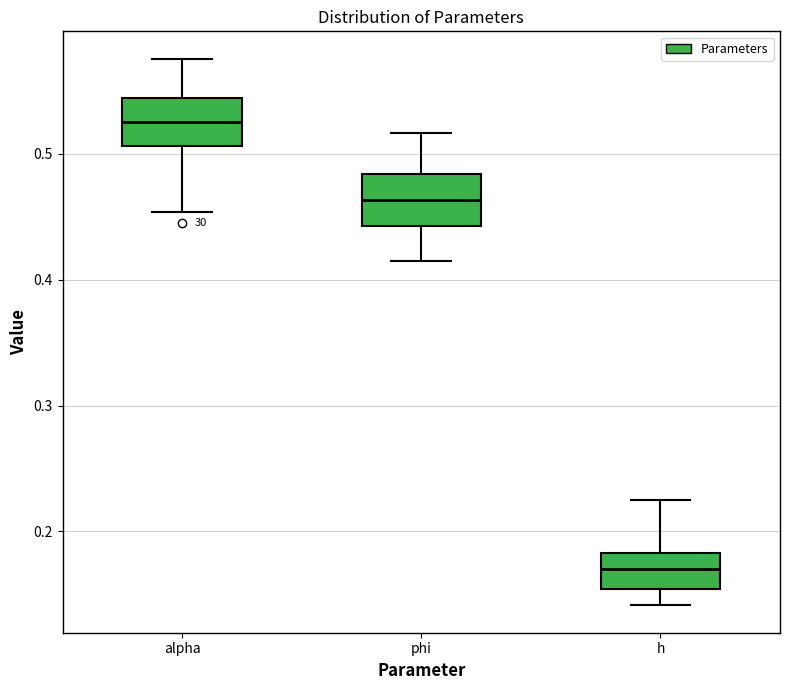

Where is the upper edge of the box for alpha on the y-axis? The values are not printed on the chart, so give them approximately, as read against the axis.

0.54